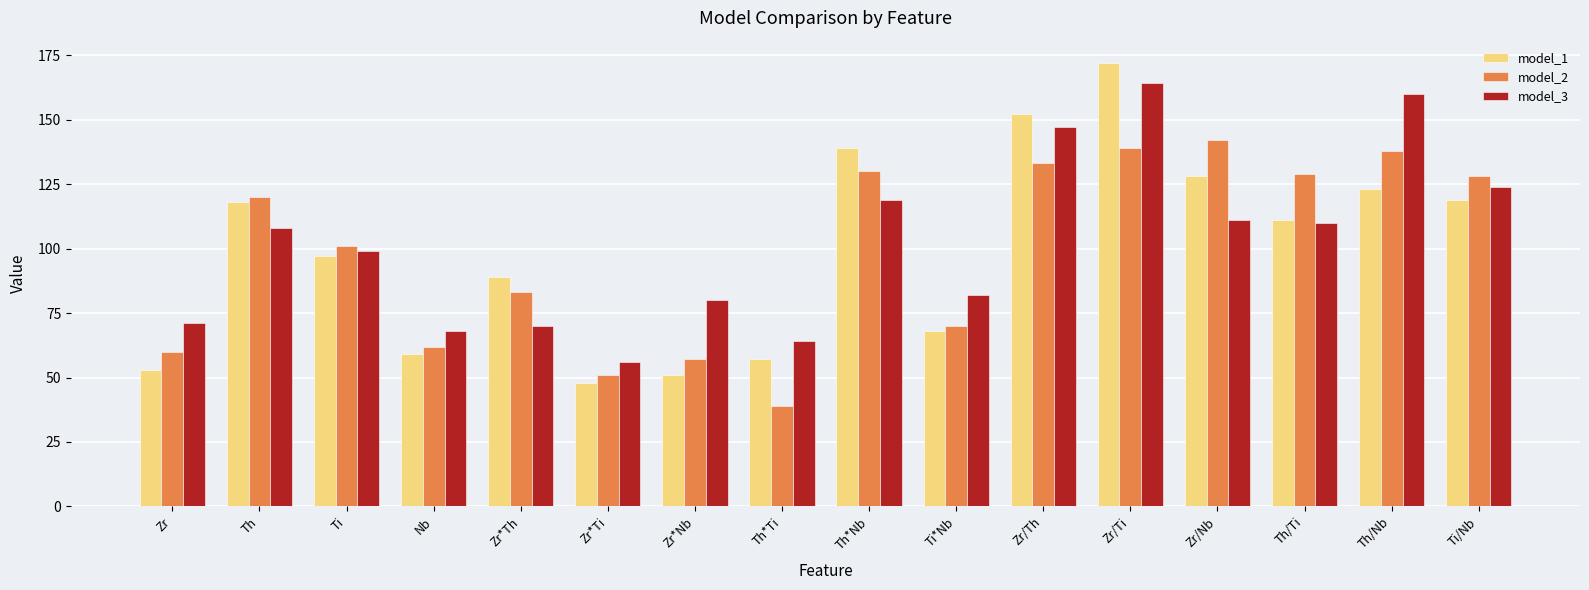

What is the label of the 16th bar from the right?

Zr